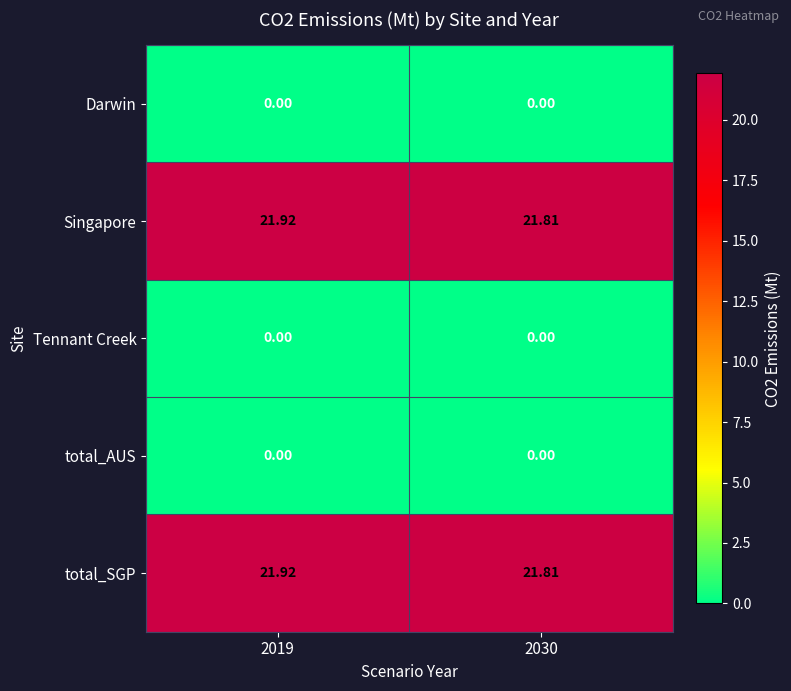

Rank the series by their maximum value, from highest to lowest.

Singapore, total_SGP, Darwin, Tennant Creek, total_AUS